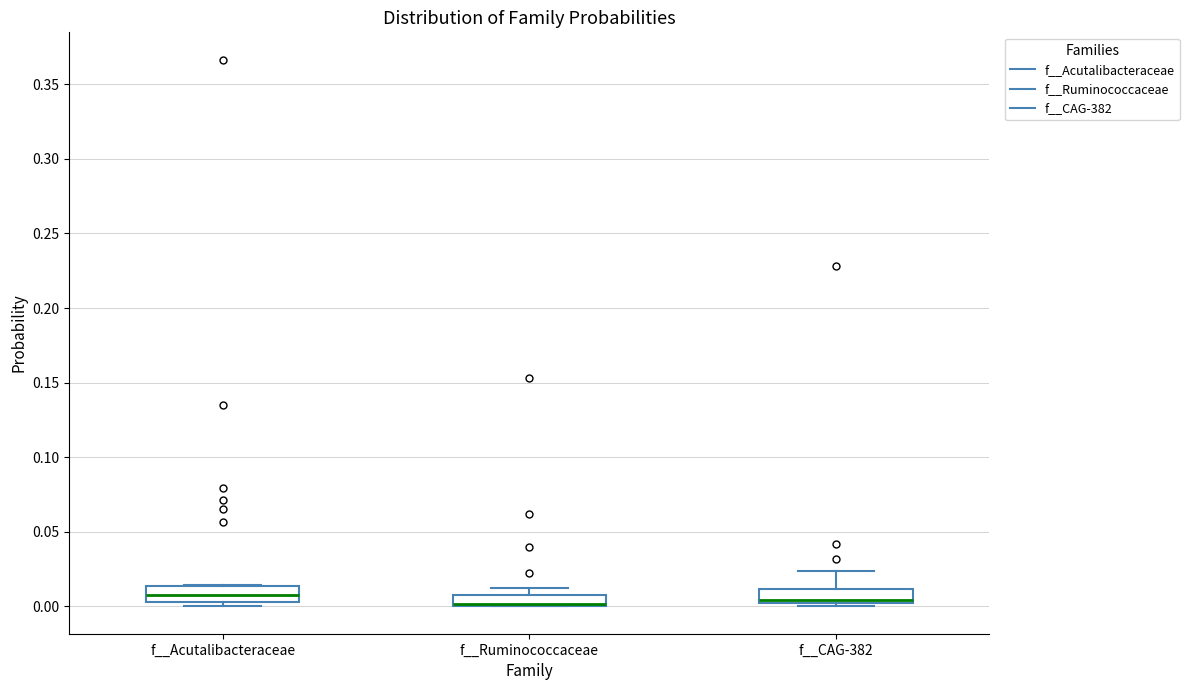

Where is the upper edge of the box for f__Acutalibacteraceae on the y-axis? The values are not printed on the chart, so give them approximately, as read against the axis.

0.015